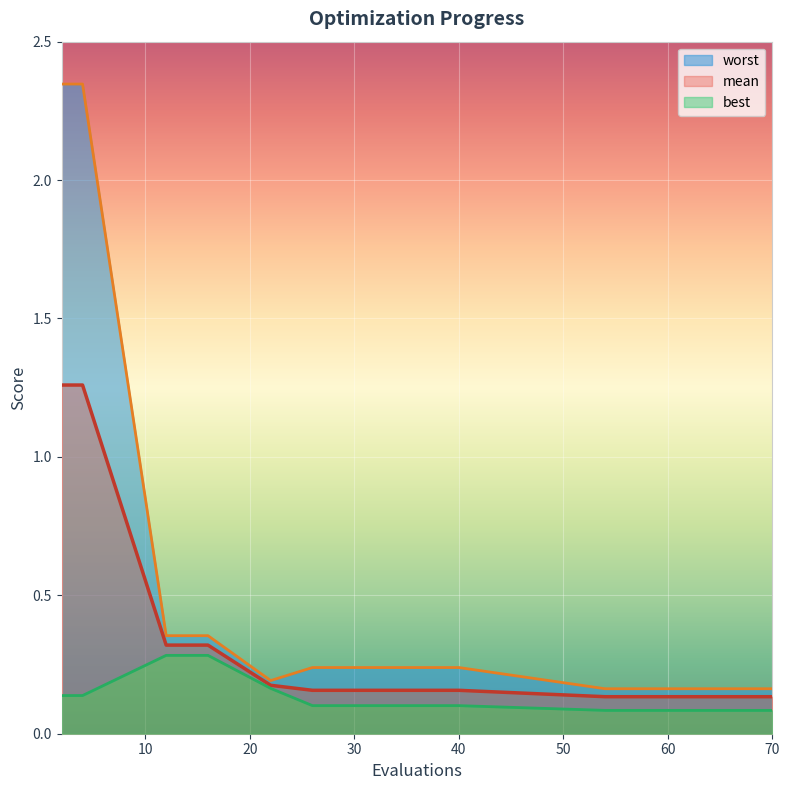

True or false: worst and best cross at least once.

False